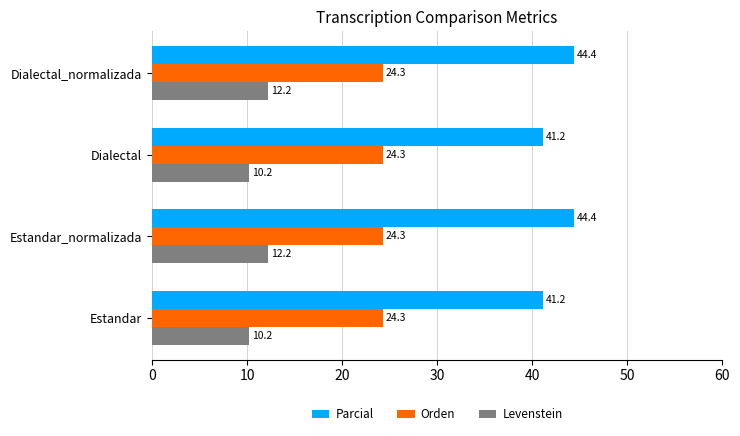

Which series has the largest total across all categories?

Parcial